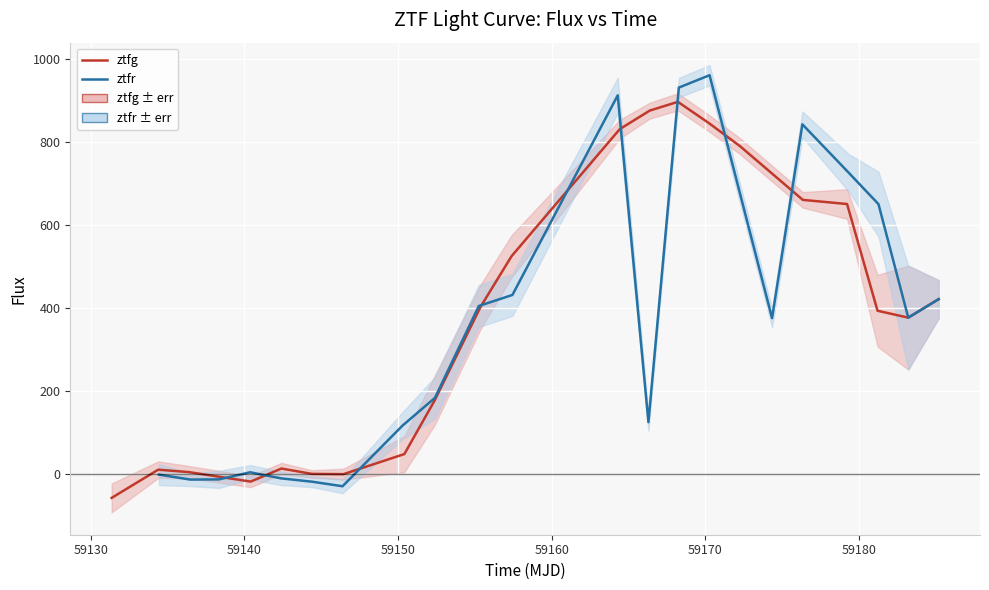

What is the highest value of the ztfg series?

896.3